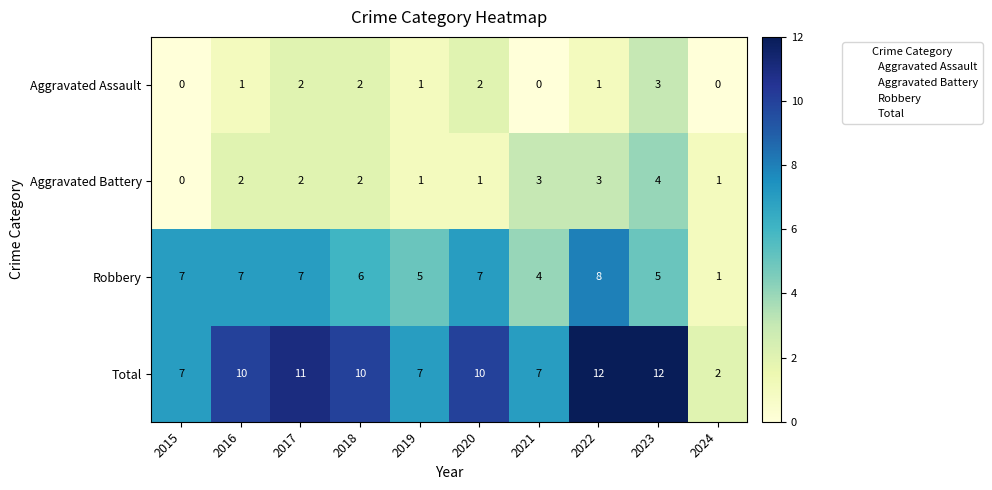

Count the number of categories in the chart.

10